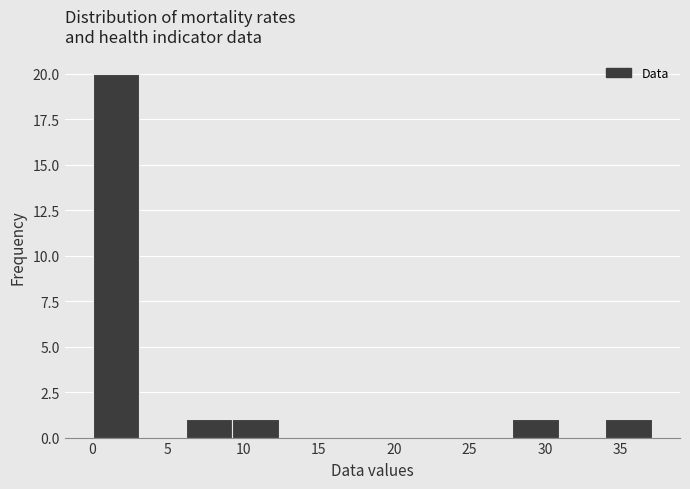

Over which range of the x-axis is the bar tallest?

0.0 to 3.0